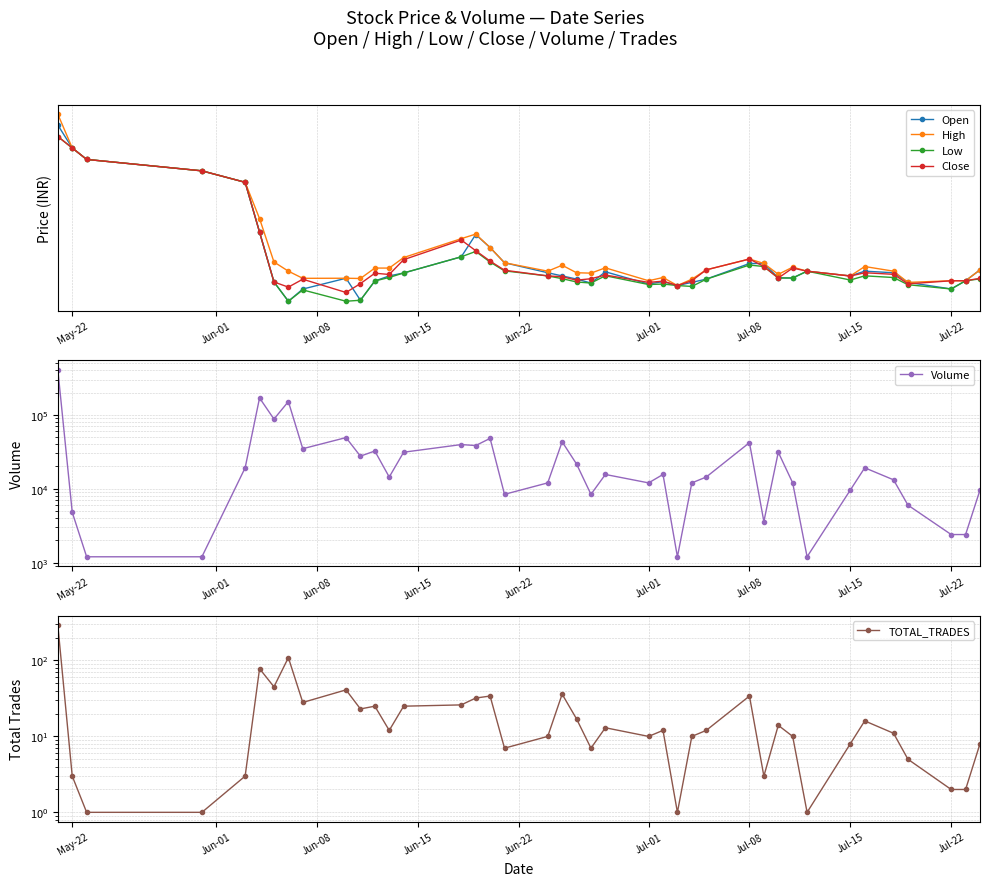

How many values in the Close series are below 140?

18